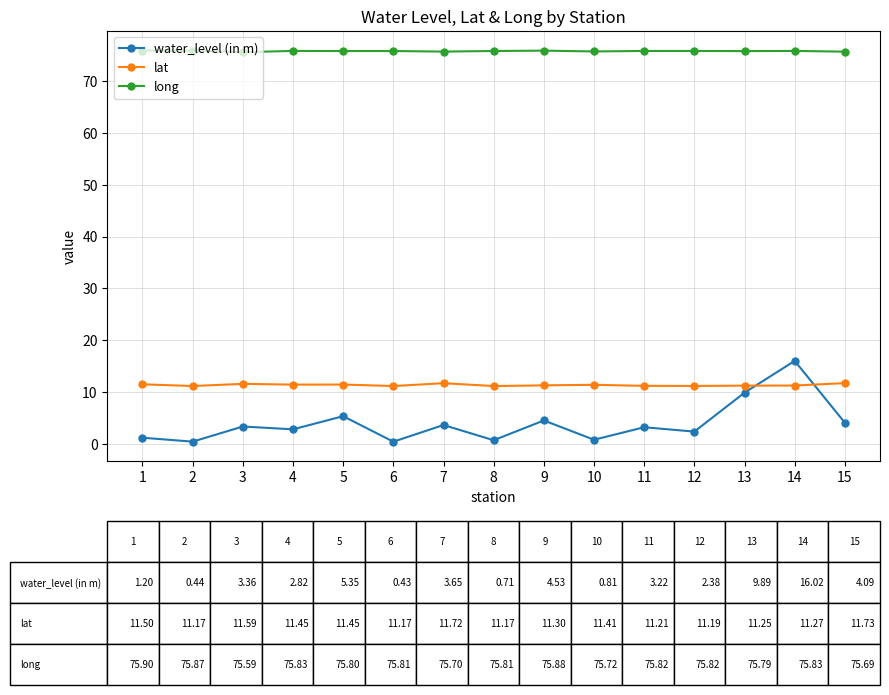

What is the average value of the lat series?

11.4